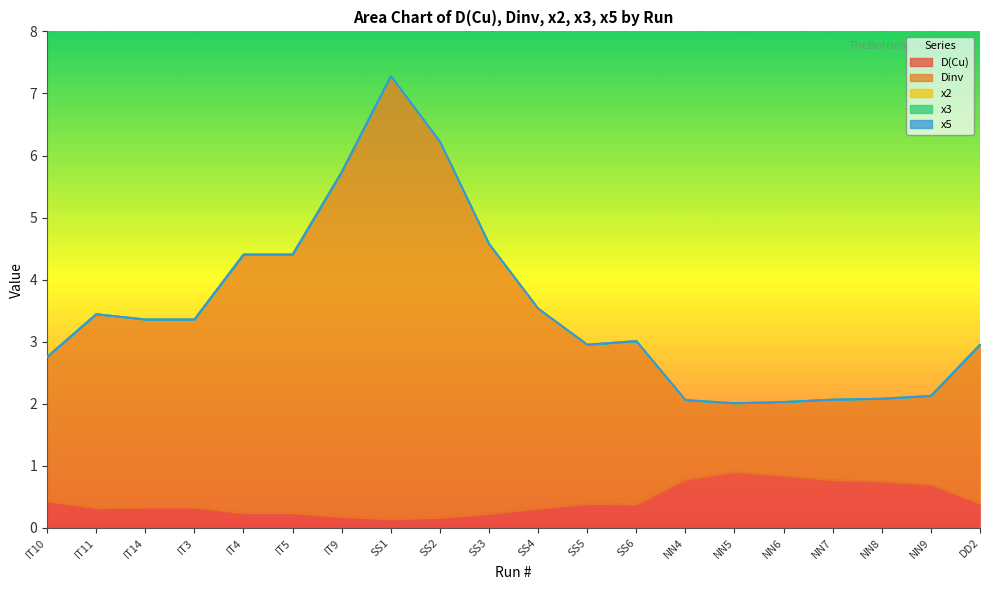

True or false: x3 and x2 cross at least once.

False